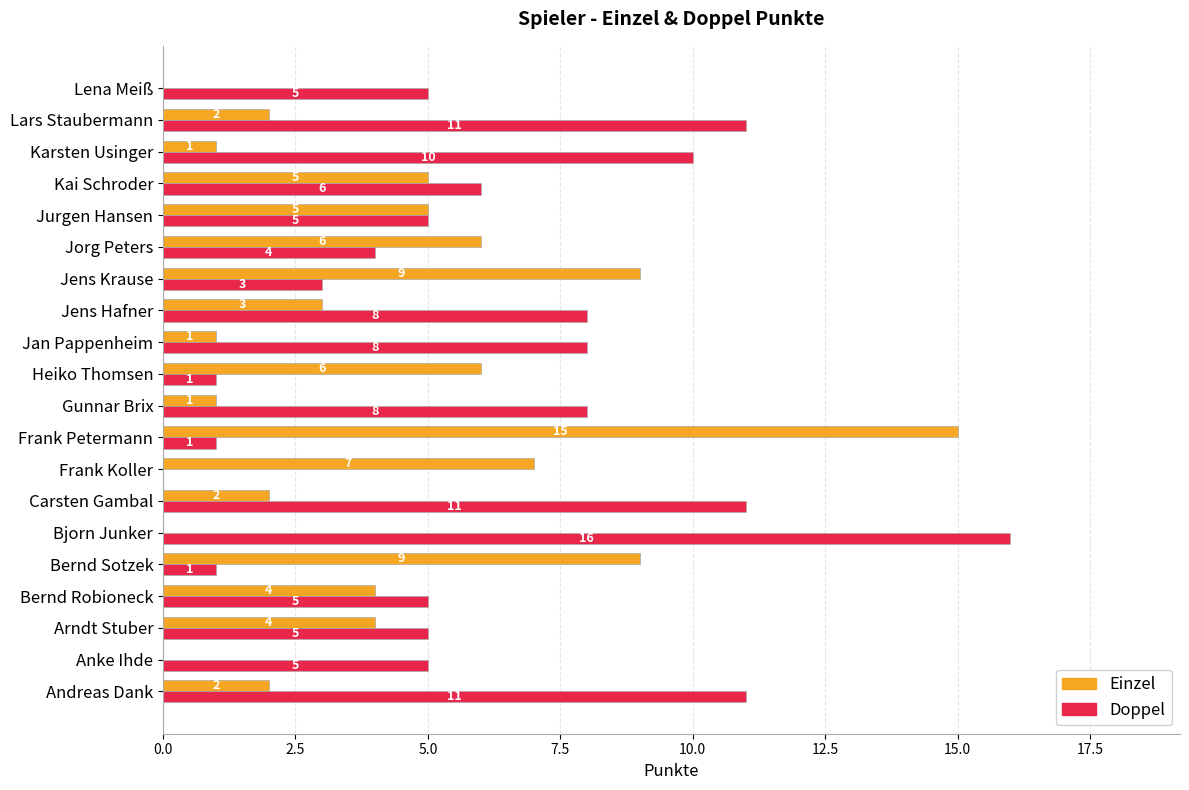

Read the Doppel value at Karsten Usinger, to the nearest 5.

10